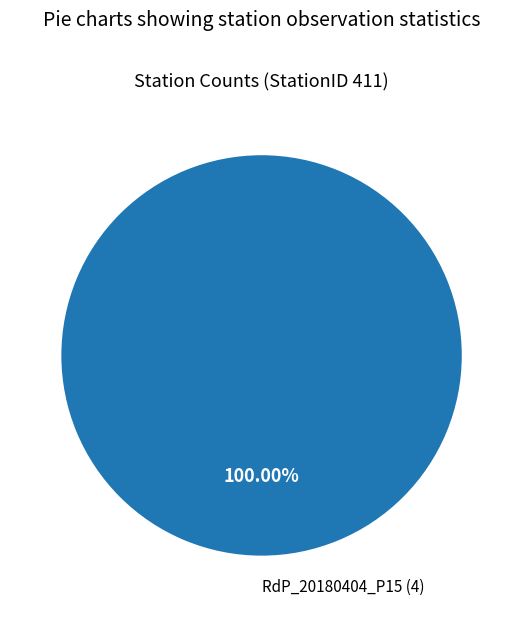

How many slices are in this pie chart?

1